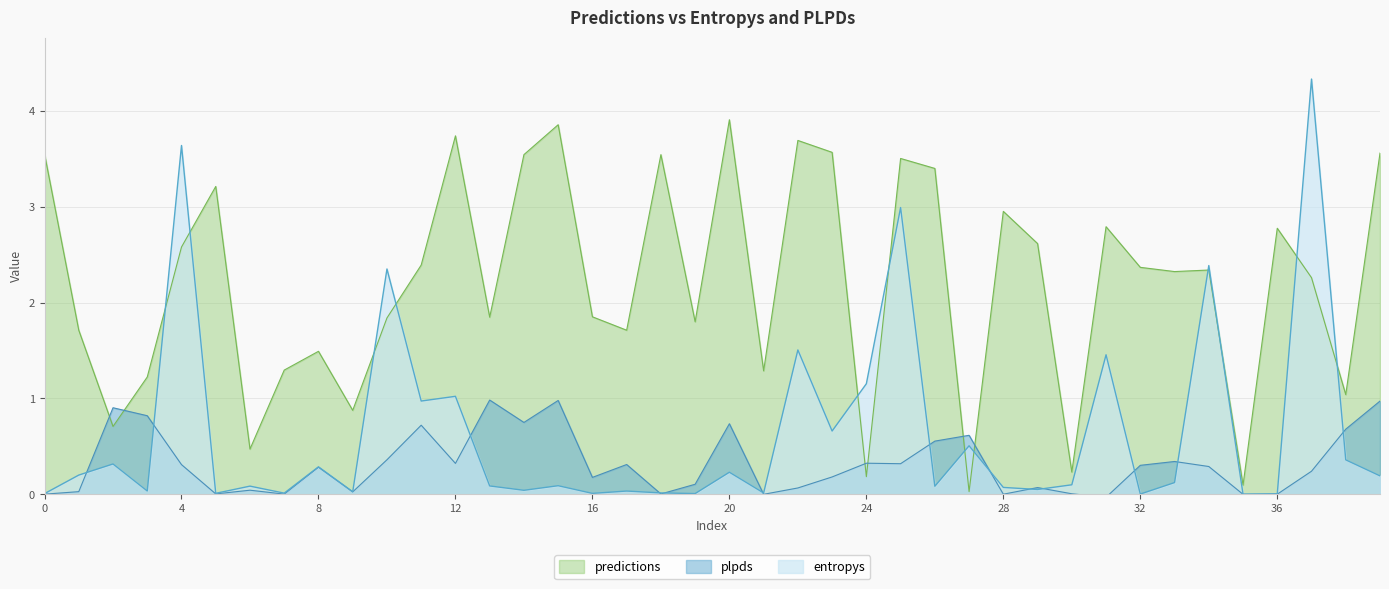

What is the difference between the maximum and minimum values in the predictions series?

3.9